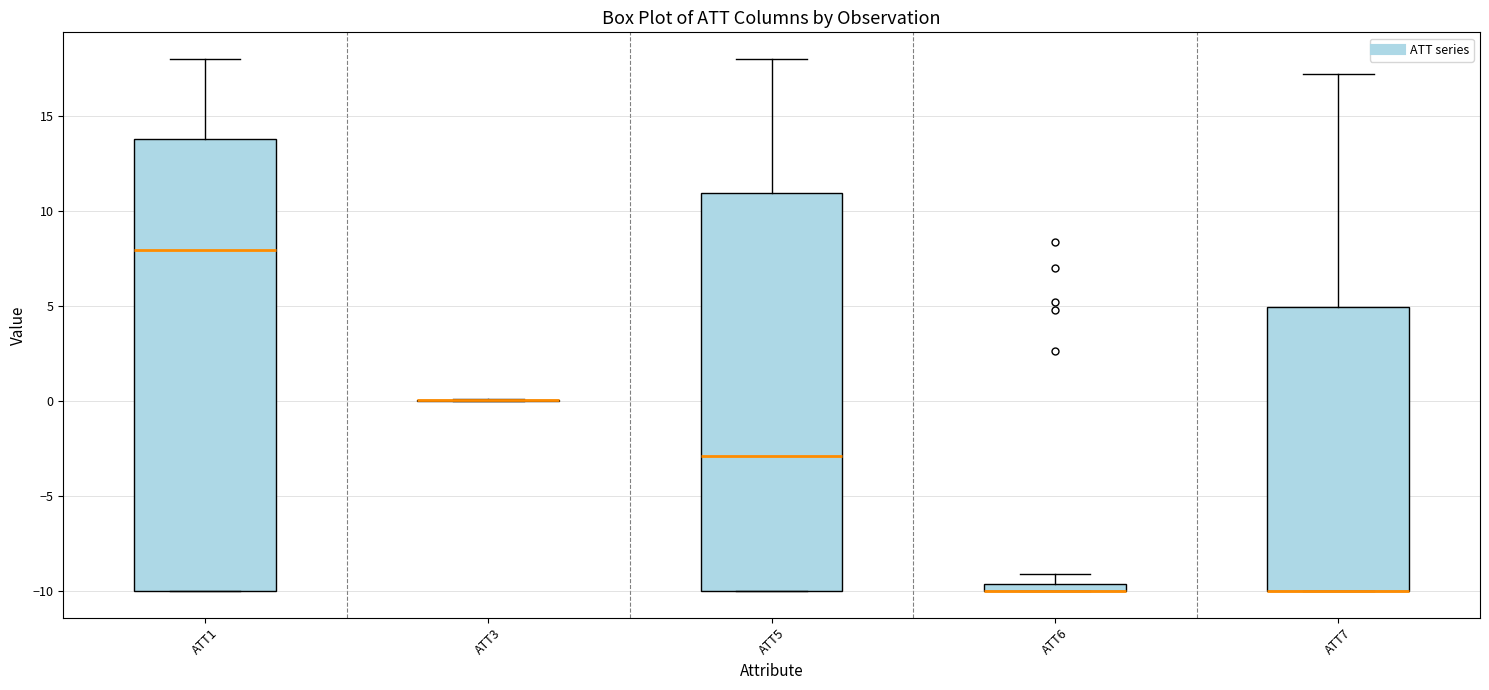

Where is the upper edge of the box for ATT6 on the y-axis? The values are not printed on the chart, so give them approximately, as read against the axis.

-9.5